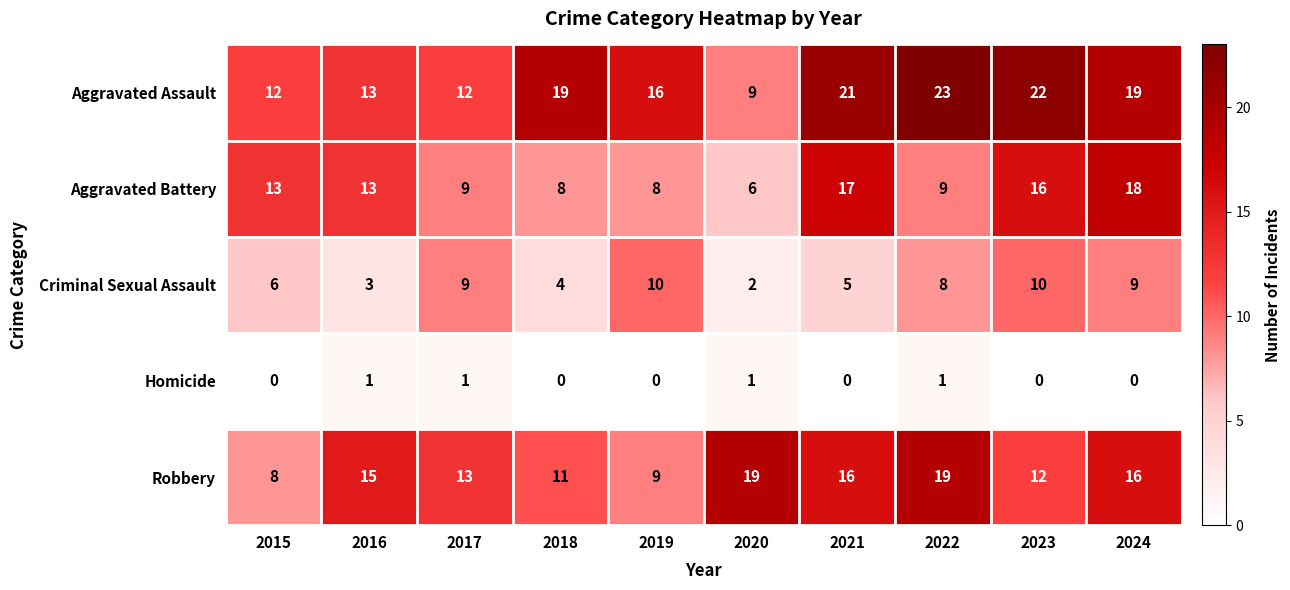

List the series in order of their peak value, lowest first.

Homicide, Criminal Sexual Assault, Aggravated Battery, Robbery, Aggravated Assault